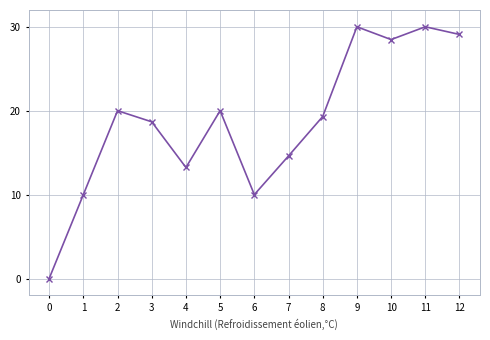

How many values are below 19?

6